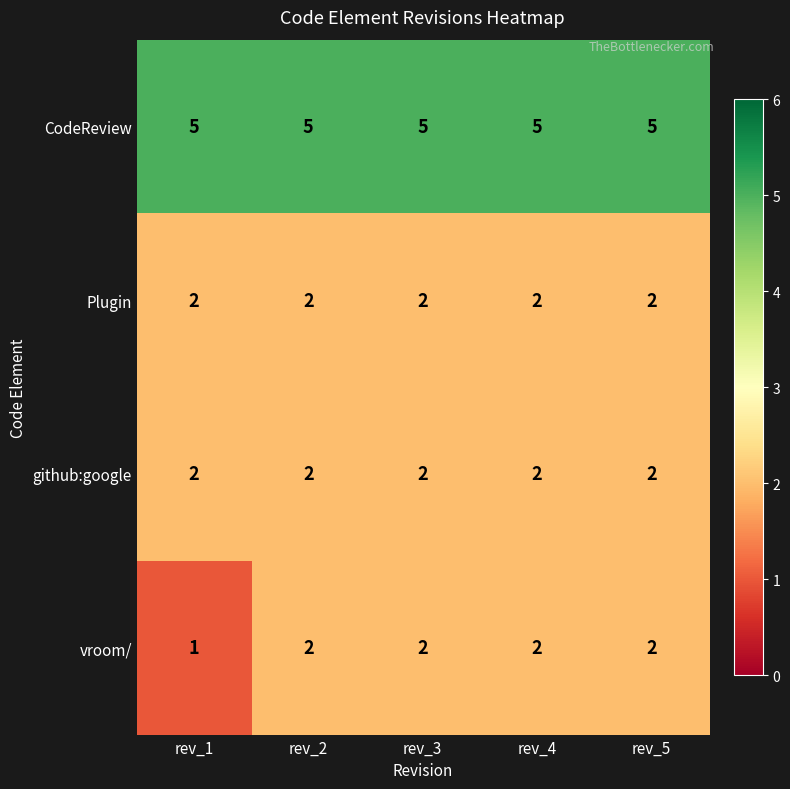

Reading left to right, transcribe all the data shown in this chart.

CodeReview: rev_1=5	rev_2=5	rev_3=5	rev_4=5	rev_5=5
Plugin: rev_1=2	rev_2=2	rev_3=2	rev_4=2	rev_5=2
github:google: rev_1=2	rev_2=2	rev_3=2	rev_4=2	rev_5=2
vroom/: rev_1=1	rev_2=2	rev_3=2	rev_4=2	rev_5=2